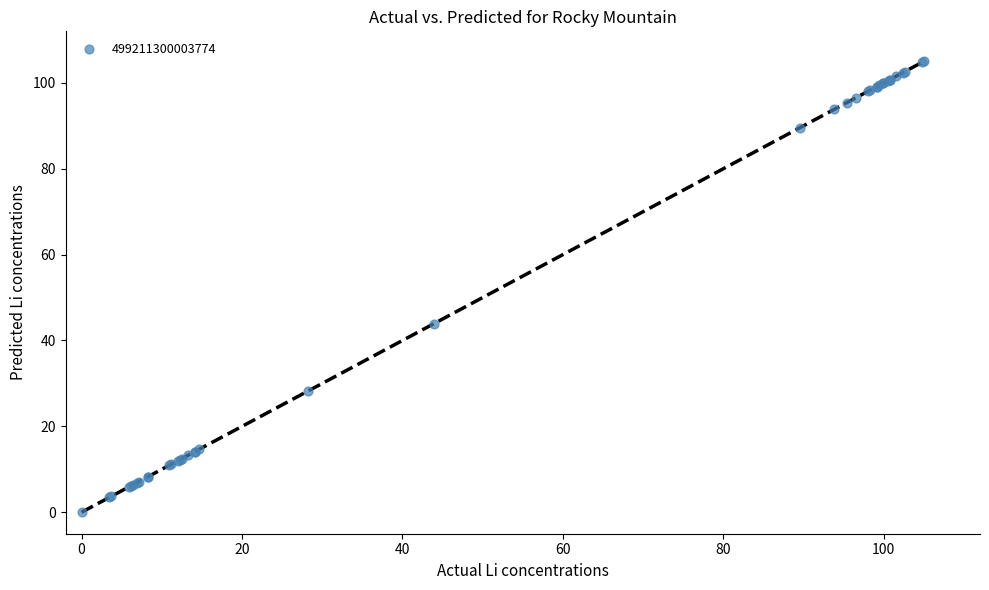

What Y value in the scatter plot is closest to 52?

43.9